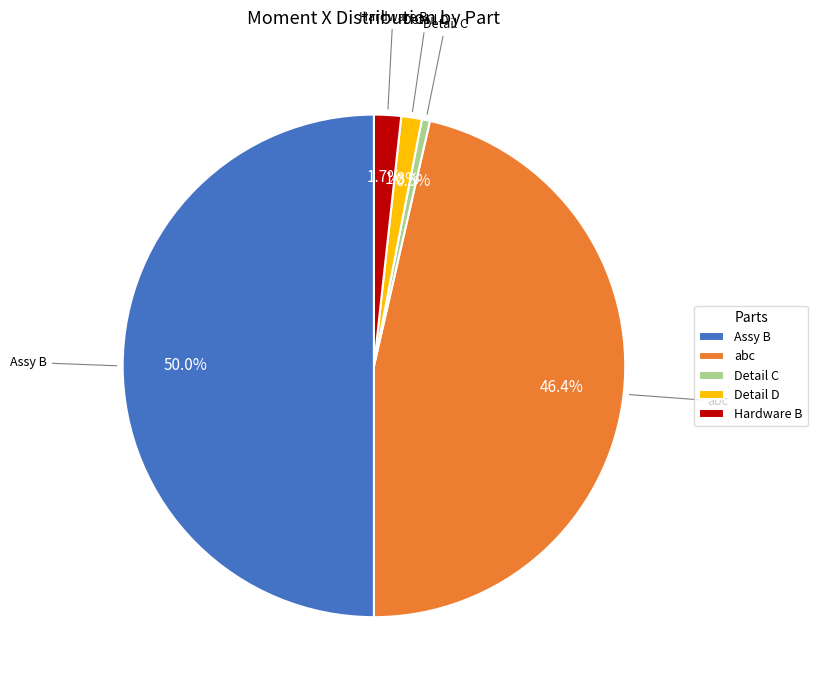

How many slices are in this pie chart?

5